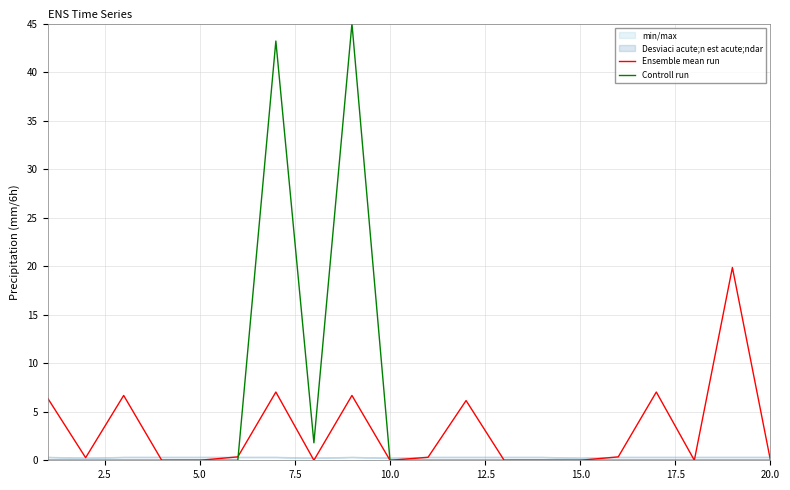

Does the chart have visible grid lines?

Yes